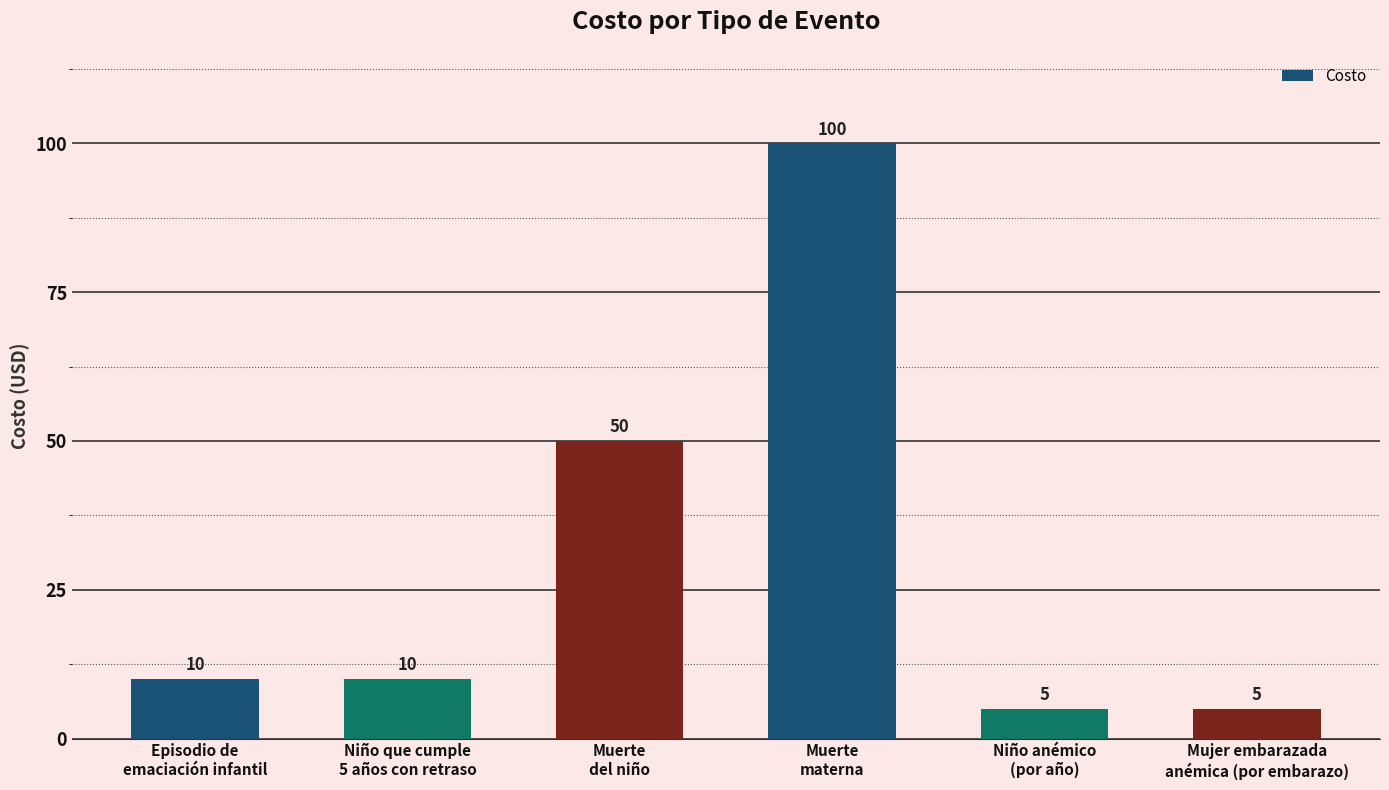

What is the sum of the values at Niño anémico
(por año) and Muerte
del niño?

55